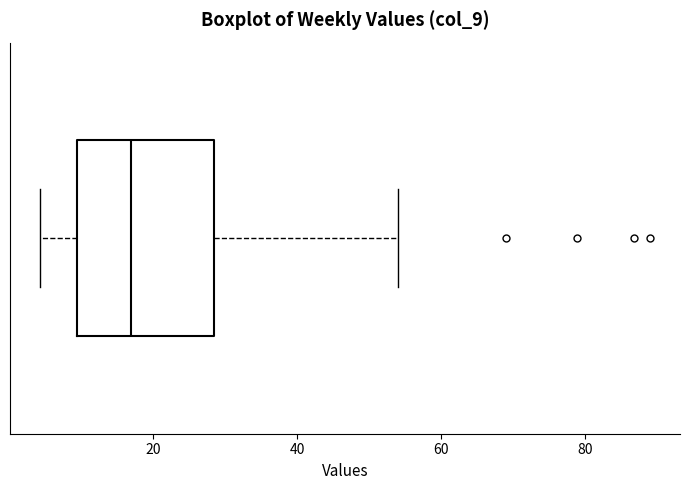

Transcribe this box plot: give where the median line is, the range the box spans, and where the two whiskers end, as read against the x-axis. The values are not printed on the chart, so give them approximately, as read against the axis.

median 16, box 10 to 28, whiskers 4 to 54